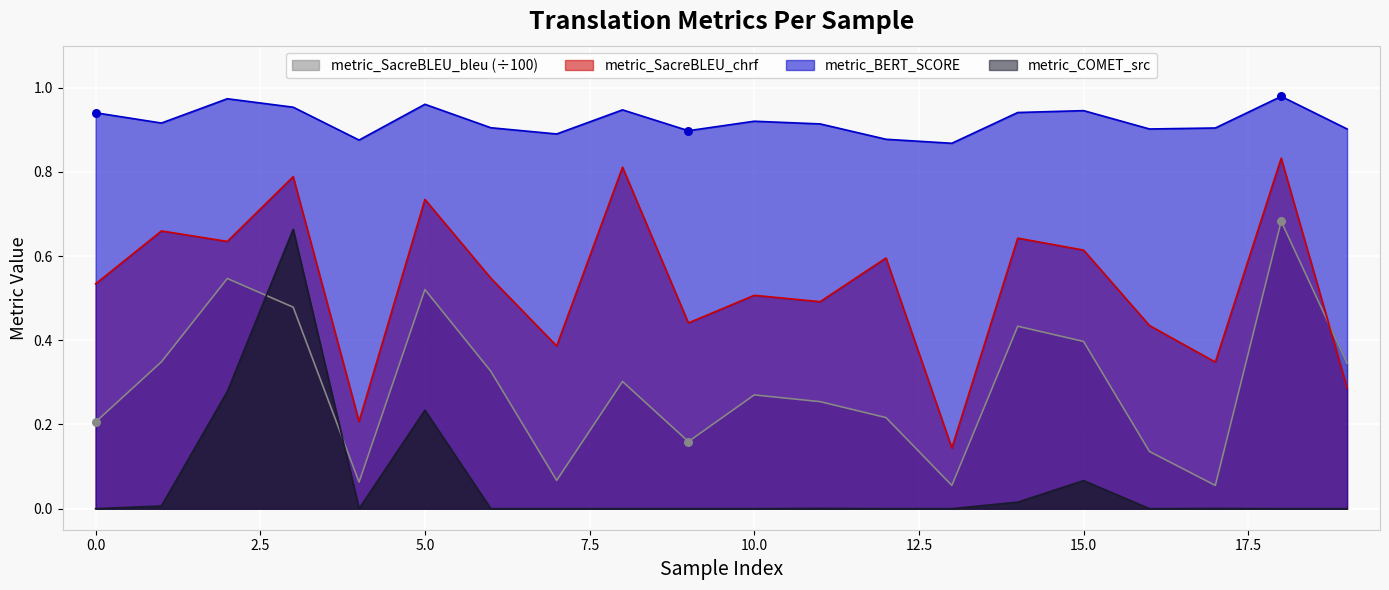

Which series has the widest spread of Y values?

metric_SacreBLEU_chrf